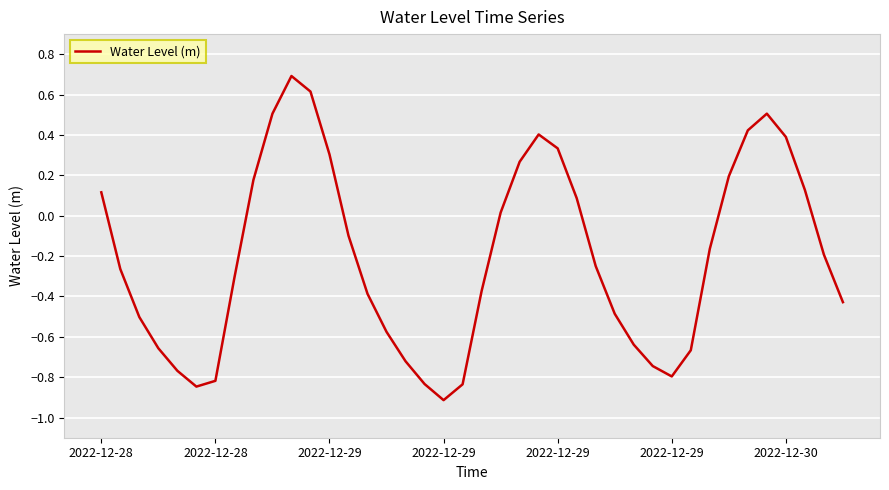

What is the smallest value displayed?

-0.9